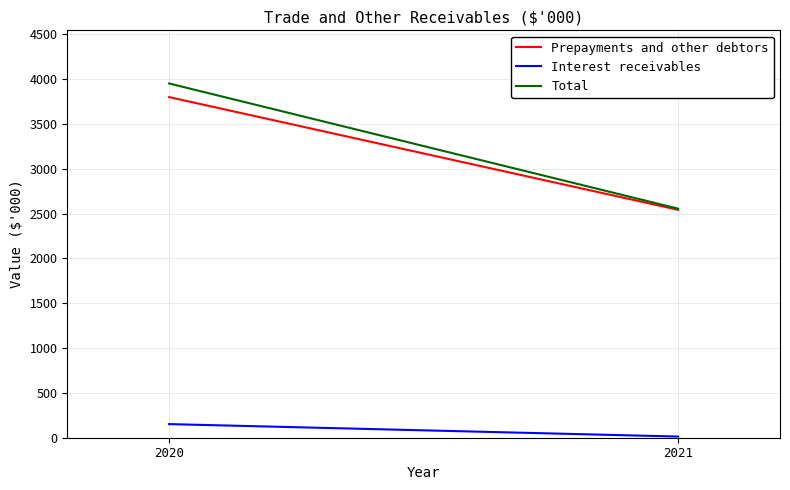

How many values in the Prepayments and other debtors series are below 3801?

1